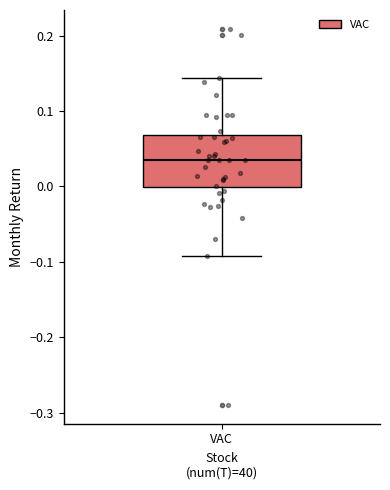

Where does the upper whisker of the box for VAC end on the y-axis? The values are not printed on the chart, so give them approximately, as read against the axis.

0.14